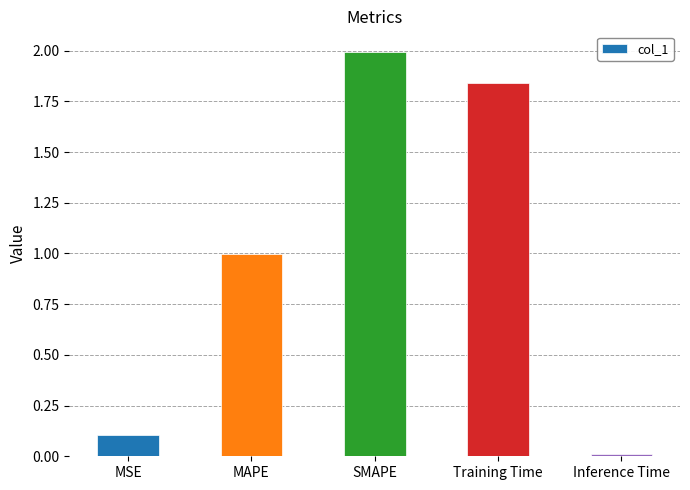

List the labels in order of value, largest first.

SMAPE, Training Time, MAPE, MSE, Inference Time